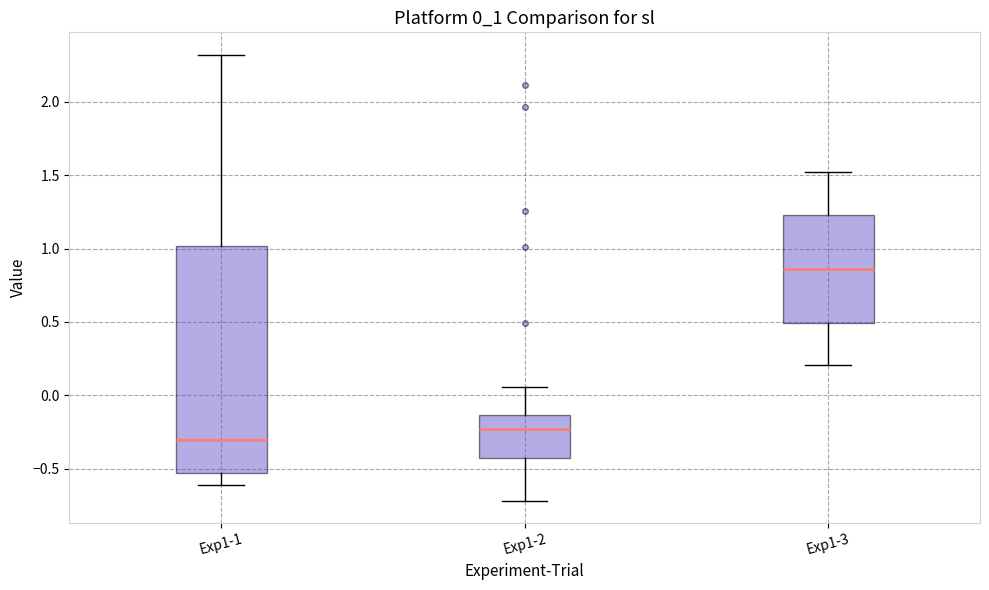

Which box's median line is the lowest?

Exp1-1